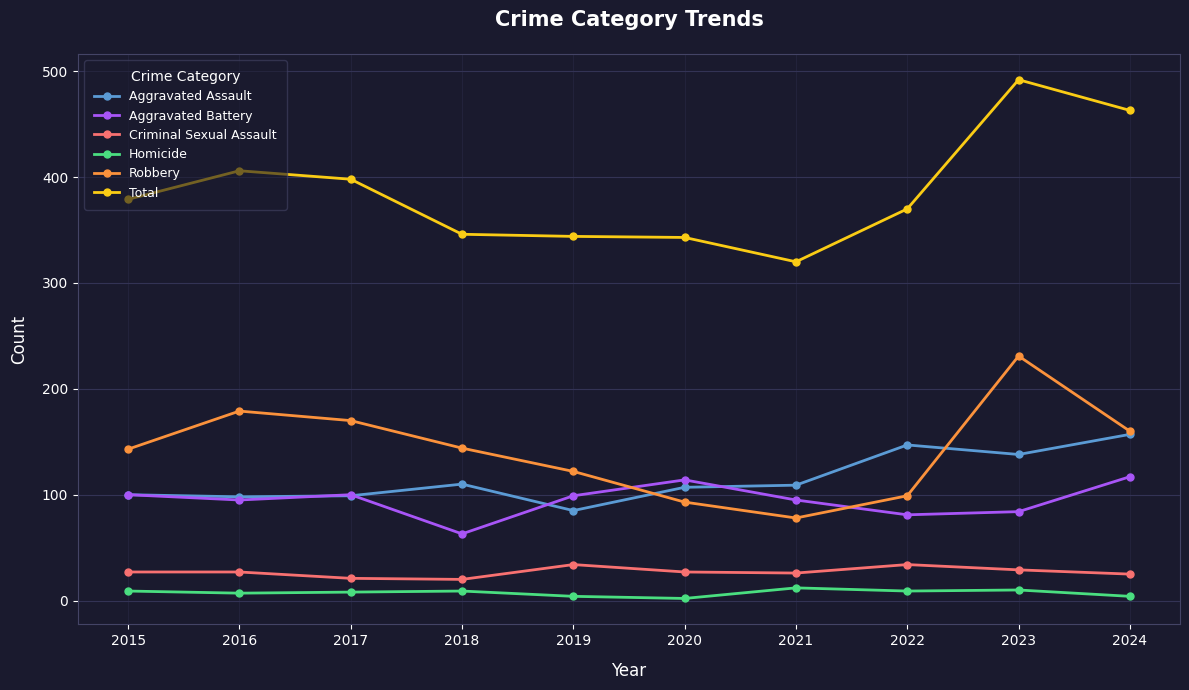

At which category does Aggravated Battery reach its first local peak?

2017